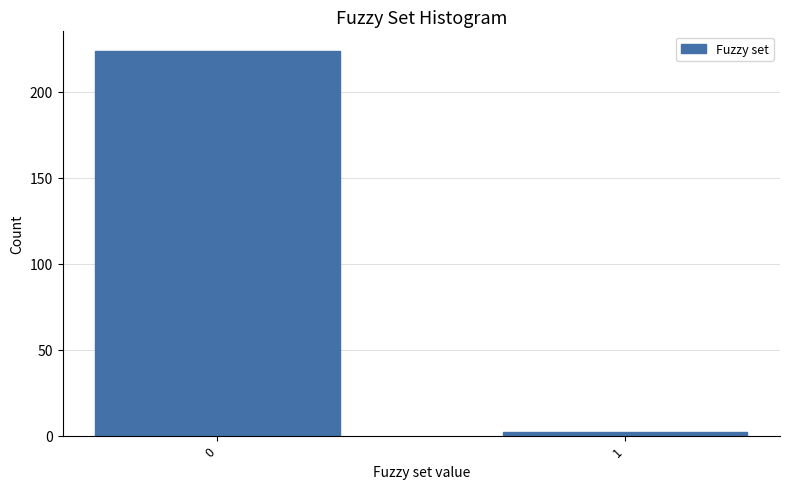

Reading left to right, what are all the values shown in this chart?

224	2